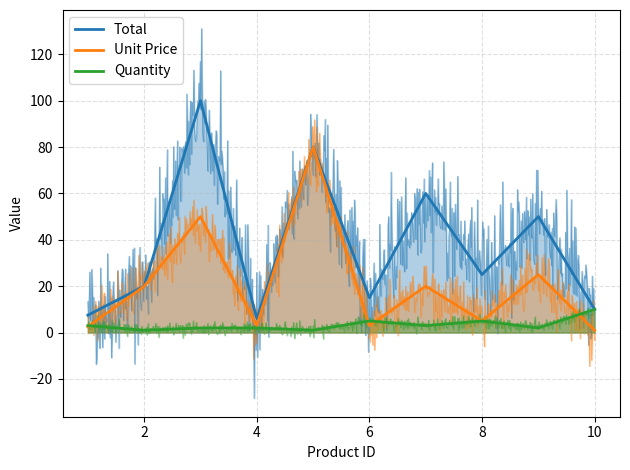

What is the maximum value shown in the chart?

100.0